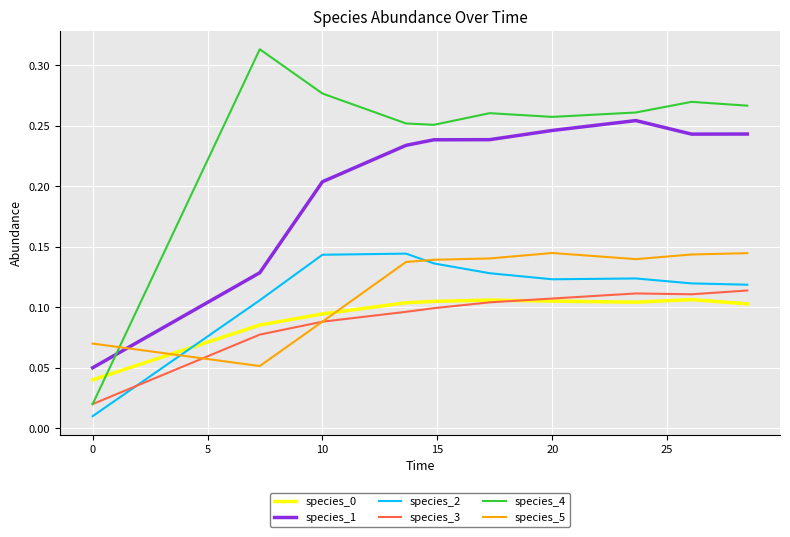

True or false: species_1 and species_3 cross at least once.

False